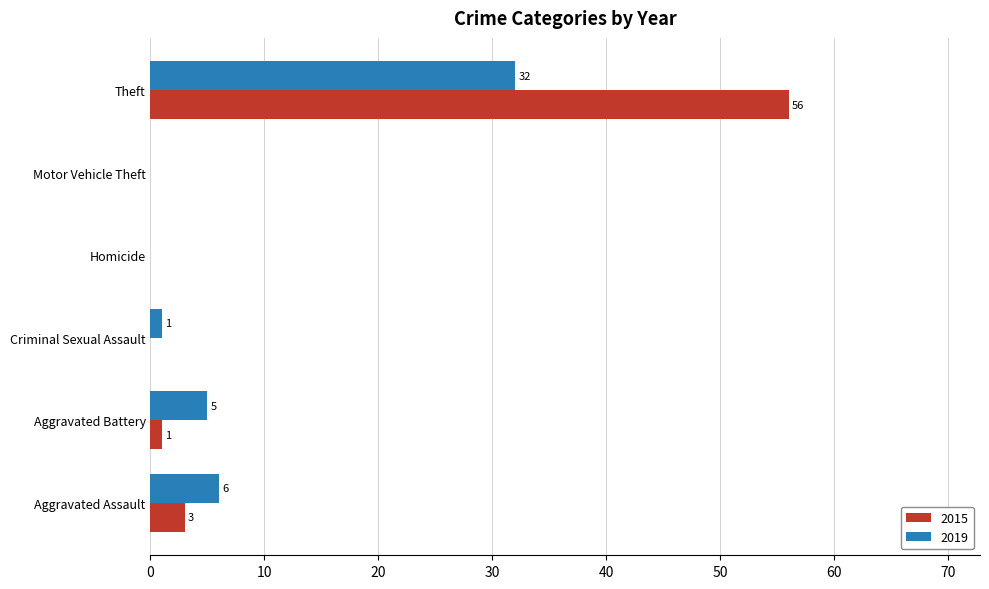

At which category is the sum across all series the highest?

Theft